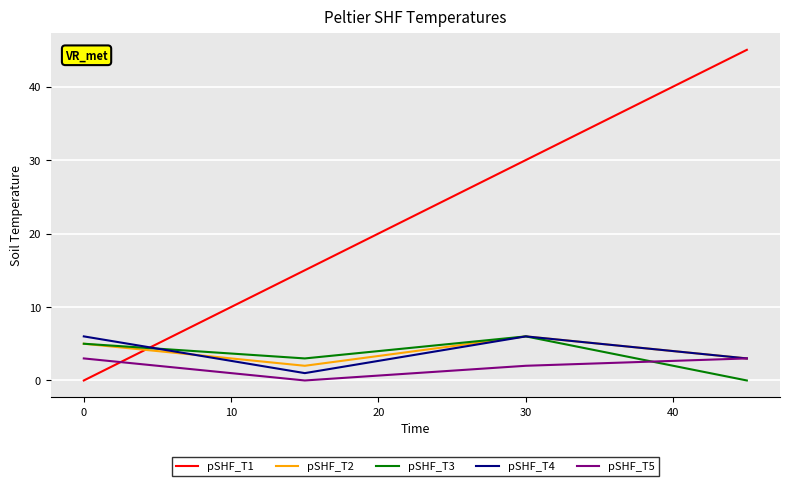

What is the maximum value shown in the chart?

45